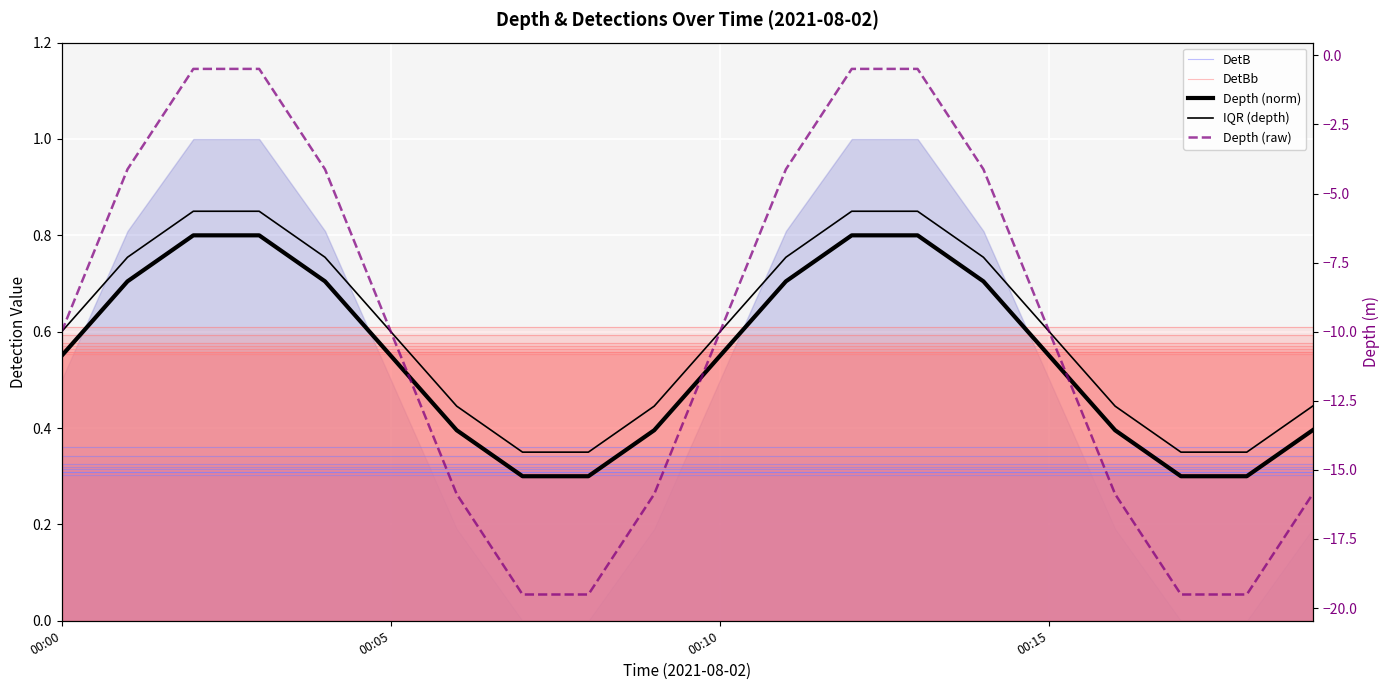

What is the average value of the Depth (raw) series?

-10.0